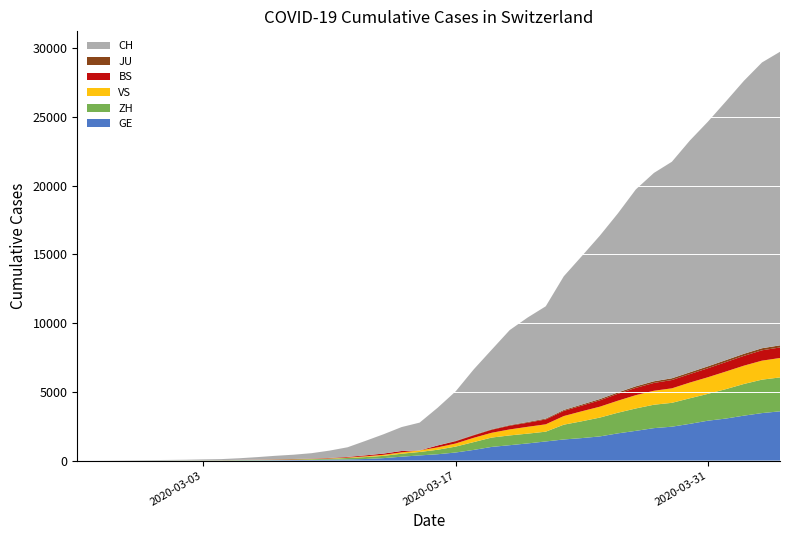

Reading left to right, transcribe all the data shown in this chart.

CH: 1	2	6	13	20	27	37	54	73	117	182	254	311	395	533	702	1054	1406	1740	2022	2743	3602	4764	5791	6917	7607	8174	9729	10800	11892	13028	14332	15164	15761	16874	17808	18831	19873	20801	21367
GE: 0	1	1	4	6	8	8	11	11	15	19	30	38	47	73	84	114	178	281	374	460	587	775	994	1119	1248	1391	1536	1636	1757	1979	2164	2360	2466	2673	2902	3059	3270	3456	3584
ZH: 0	0	2	2	6	7	11	14	16	24	30	35	41	50	63	102	141	164	219	251	327	430	569	680	712	712	712	1076	1224	1371	1503	1630	1704	1736	1862	1953	2142	2306	2434	2467
BS: 0	0	1	1	1	1	1	3	3	8	15	21	24	28	33	49	73	92	100	0	143	164	181	220	270	297	356	374	410	462	501	530	569	605	617	653	687	714	754	767
JU: 0	0	0	0	0	0	0	0	0	0	0	0	0	0	0	0	0	0	0	0	0	29	32	36	44	54	61	69	82	92	100	114	119	127	128	140	145	149	149	154
VS: 0	0	0	1	1	2	3	3	4	5	6	7	12	17	22	30	53	76	98	115	172	225	312	349	436	498	535	628	728	793	874	968	1017	1055	1144	1211	1281	1333	1382	1415